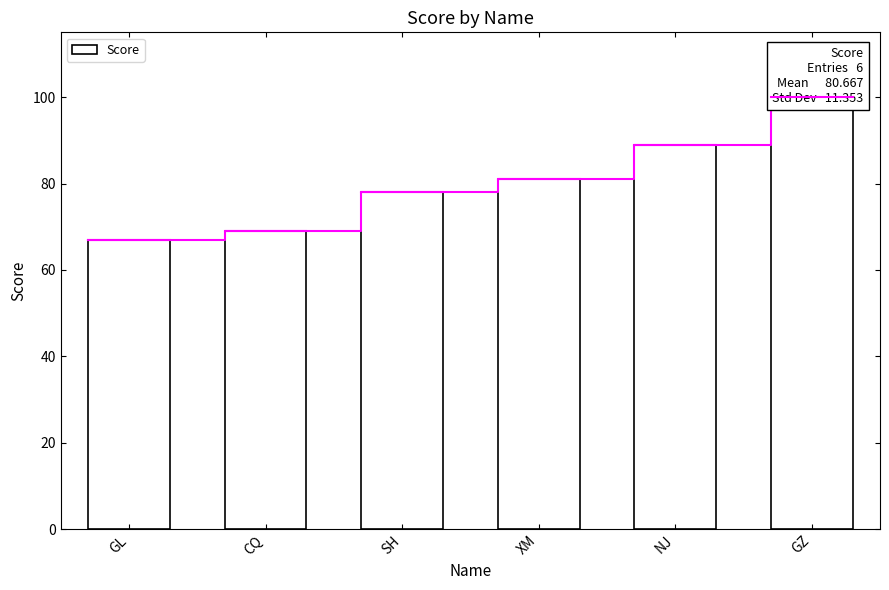

True or false: the data shows 42 at CQ.

False